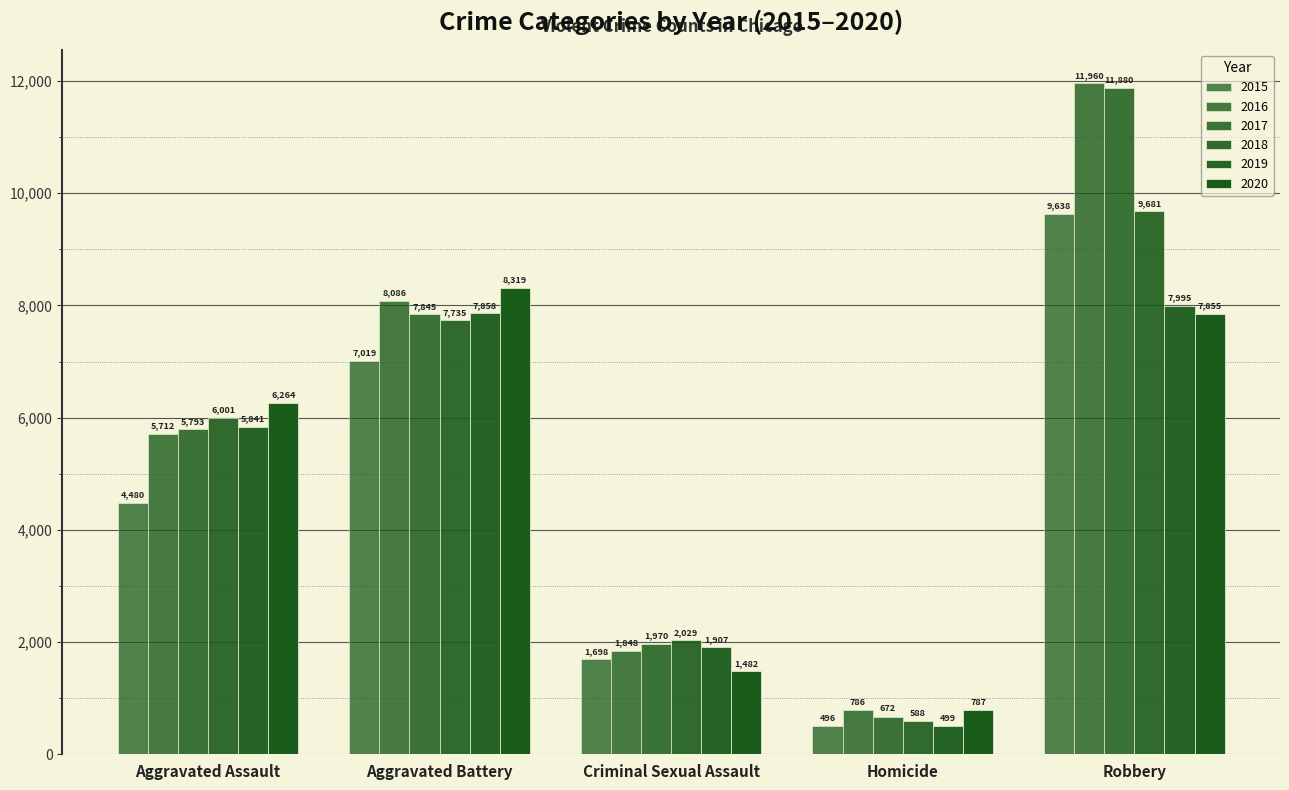

Rank the categories by 2015 value from highest to lowest.

Robbery, Aggravated Battery, Aggravated Assault, Criminal Sexual Assault, Homicide